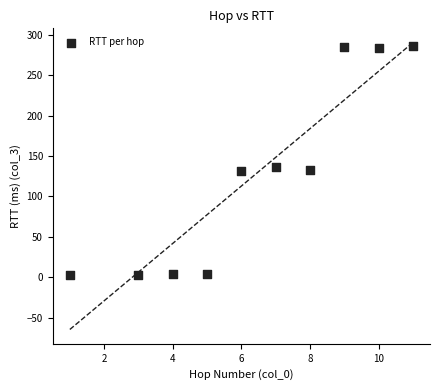

What Y value in the scatter plot is closest to 144?

137